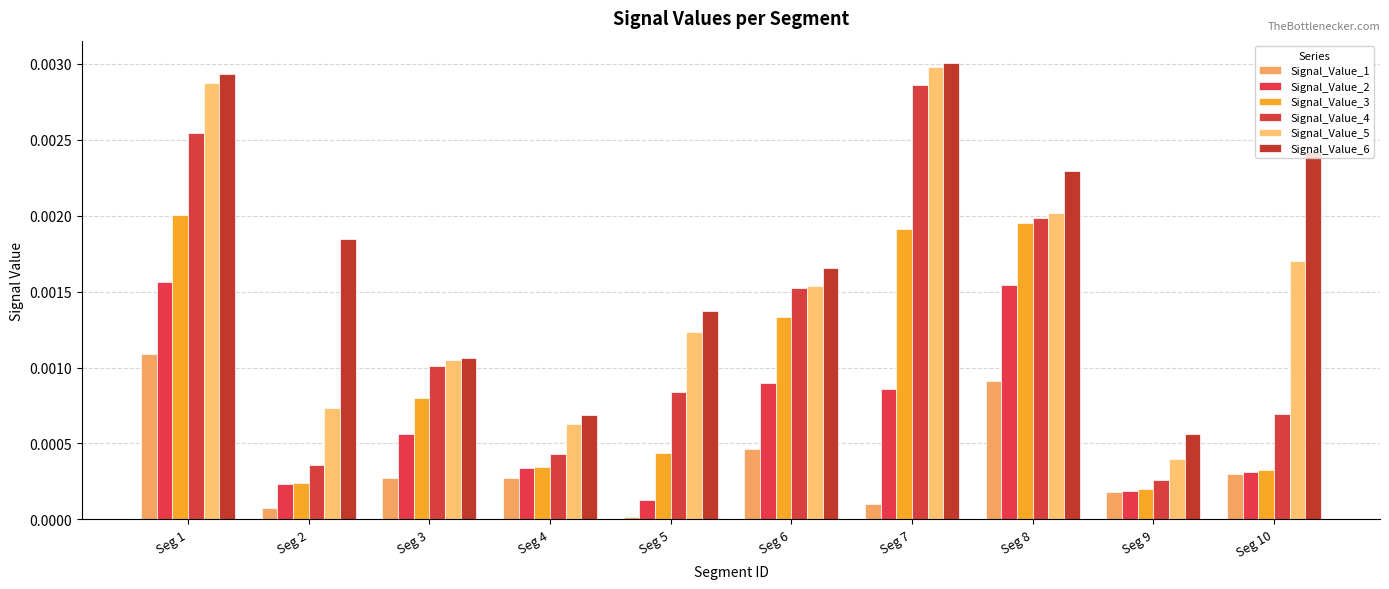

List the labels in order of Signal_Value_4 value, smallest first.

Seg 9, Seg 2, Seg 4, Seg 10, Seg 5, Seg 3, Seg 6, Seg 8, Seg 1, Seg 7